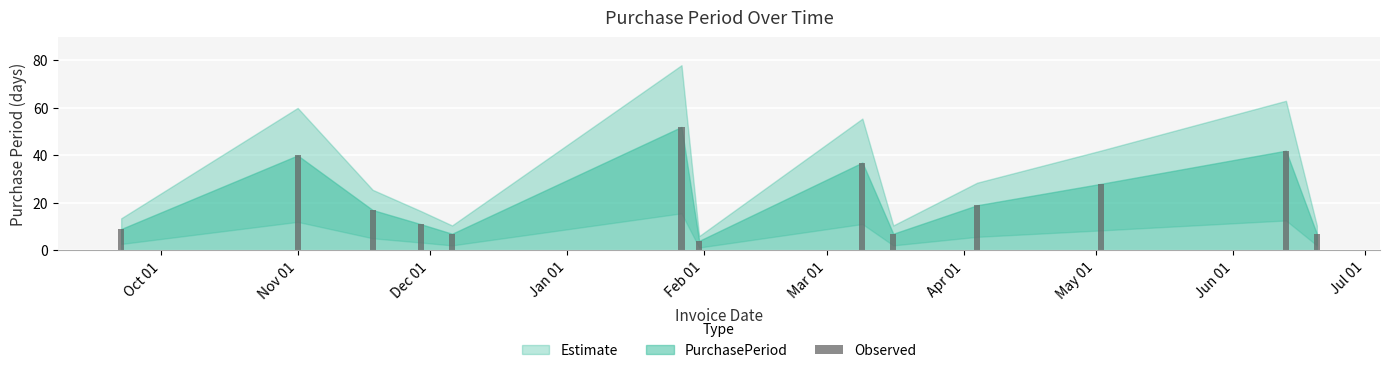

What is the sum of all values?

280